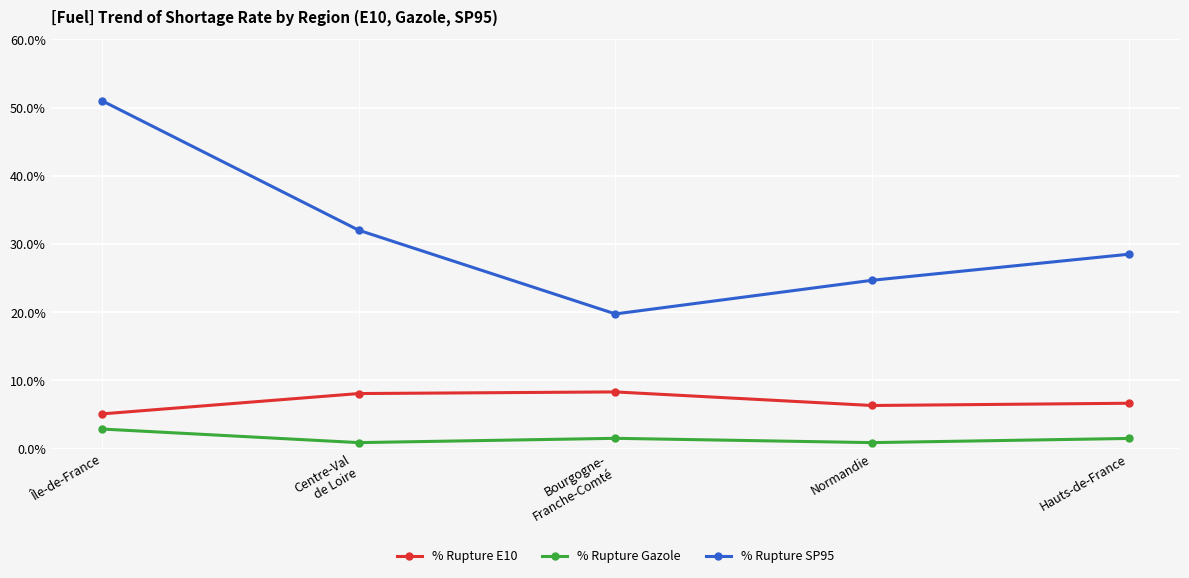

True or false: % Rupture E10 has a value of 6.7 at Hauts-de-France.

True